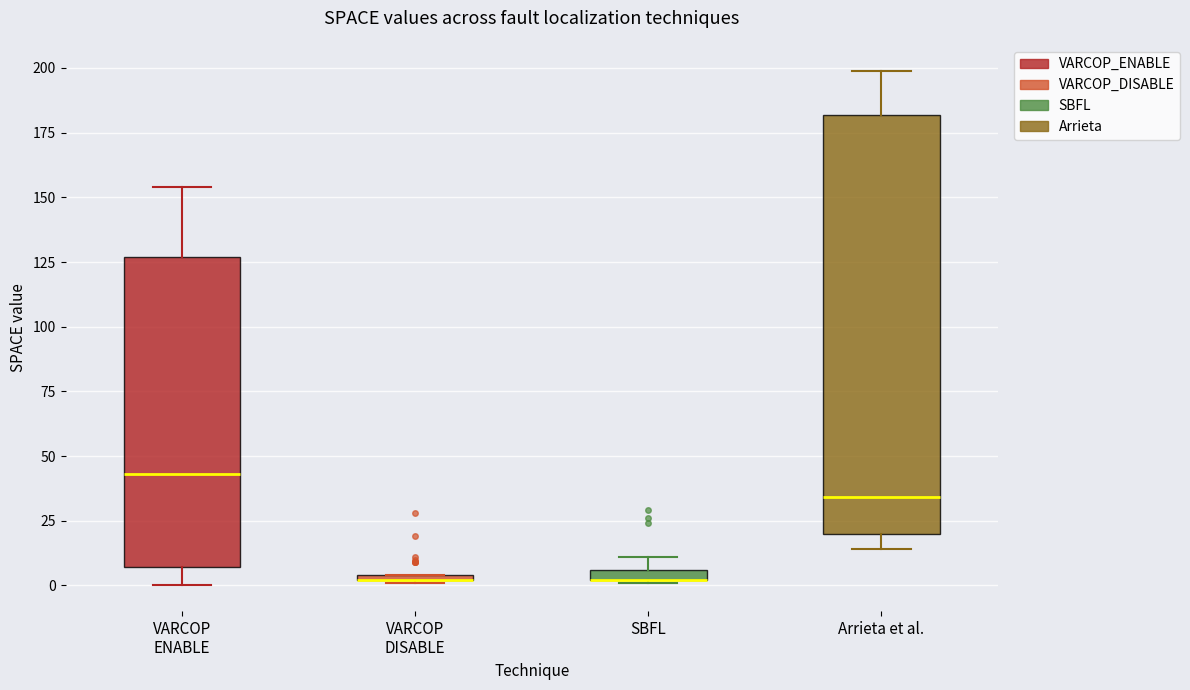

Which box is the tallest, from its lower edge to its upper edge?

Arrieta et al.